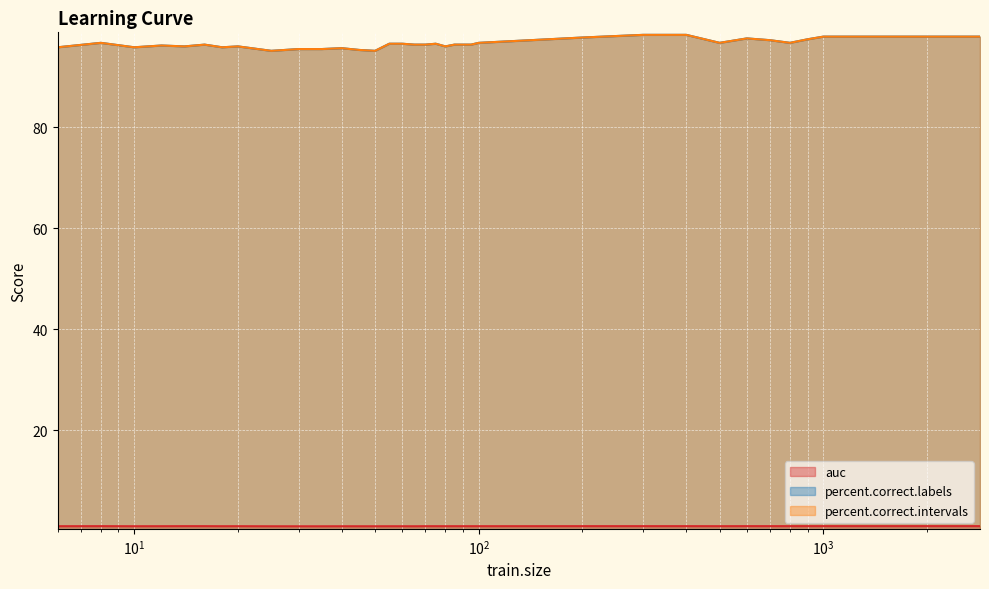

True or false: auc and percent.correct.labels intersect in this chart.

False